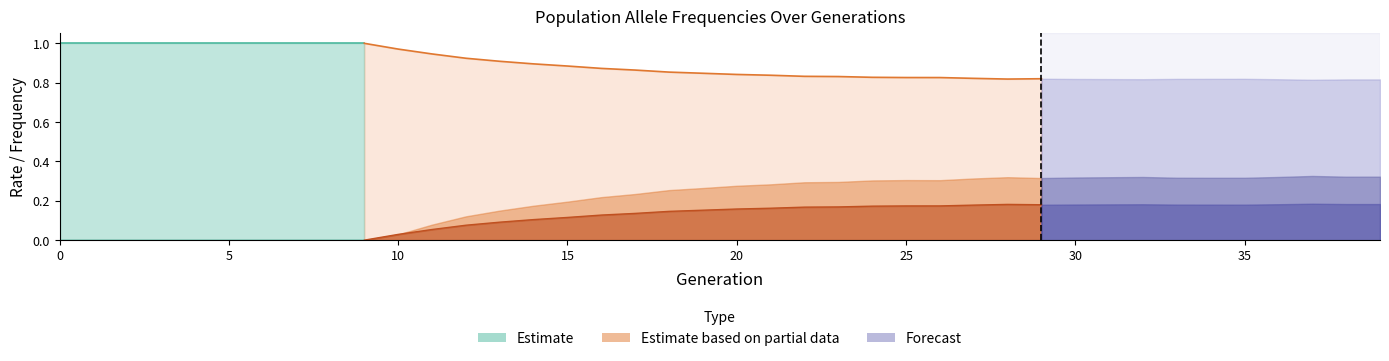

Reading right to left, transcribe all the data shown in this chart.

rate_wt: 39=0.8	38=0.8	37=0.8	36=0.8	35=0.8	34=0.8	33=0.8	32=0.8	31=0.8	30=0.8	29=0.8	28=0.8	27=0.8	26=0.8	25=0.8	24=0.8	23=0.8	22=0.8	21=0.8	20=0.8	19=0.8	18=0.9	17=0.9	16=0.9	15=0.9	14=0.9	13=0.9	12=0.9	11=0.9	10=1.0	9=1.0	8=1.0	7=1.0	6=1.0	5=1.0	4=1.0	3=1.0	2=1.0	1=1.0	0=1.0
rate_drive: 39=0.2	38=0.2	37=0.2	36=0.2	35=0.2	34=0.2	33=0.2	32=0.2	31=0.2	30=0.2	29=0.2	28=0.2	27=0.2	26=0.2	25=0.2	24=0.2	23=0.2	22=0.2	21=0.2	20=0.2	19=0.2	18=0.1	17=0.1	16=0.1	15=0.1	14=0.1	13=0.1	12=0.1	11=0.1	10=0.0	9=0.0	8=0.0	7=0.0	6=0.0	5=0.0	4=0.0	3=0.0	2=0.0	1=0.0	0=0.0
rate_has_drive: 39=0.3	38=0.3	37=0.3	36=0.3	35=0.3	34=0.3	33=0.3	32=0.3	31=0.3	30=0.3	29=0.3	28=0.3	27=0.3	26=0.3	25=0.3	24=0.3	23=0.3	22=0.3	21=0.3	20=0.3	19=0.3	18=0.3	17=0.2	16=0.2	15=0.2	14=0.2	13=0.2	12=0.1	11=0.1	10=0.0	9=0.0	8=0.0	7=0.0	6=0.0	5=0.0	4=0.0	3=0.0	2=0.0	1=0.0	0=0.0